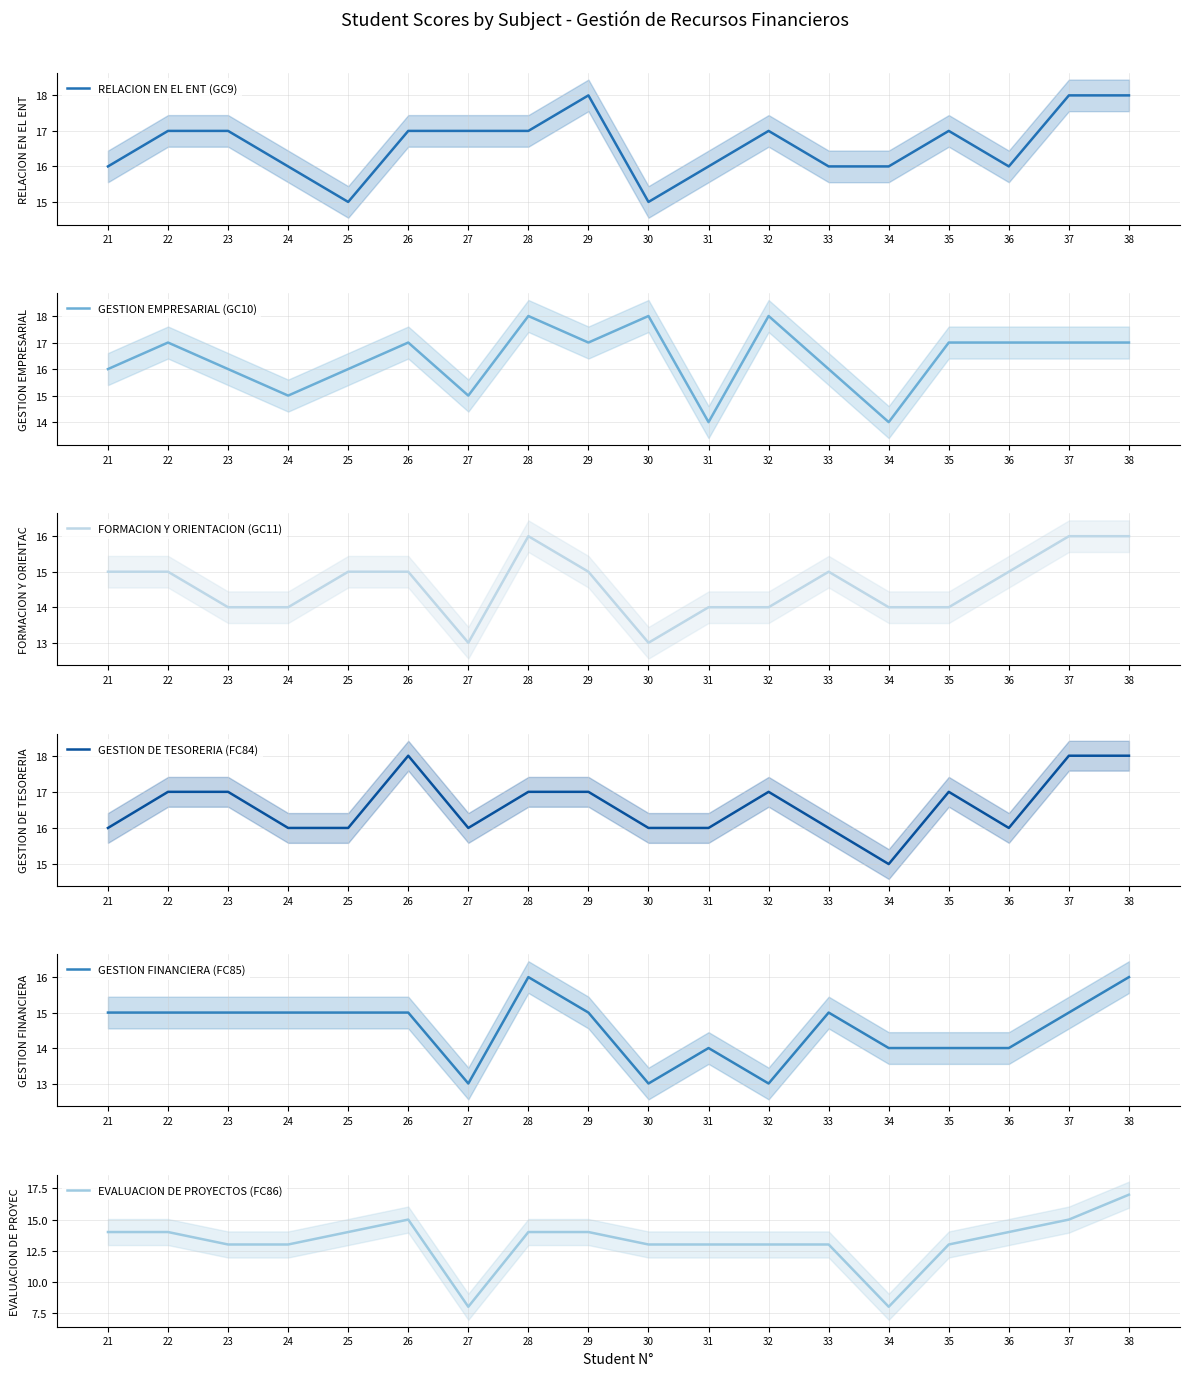

Between 32 and 28, which is larger?

32